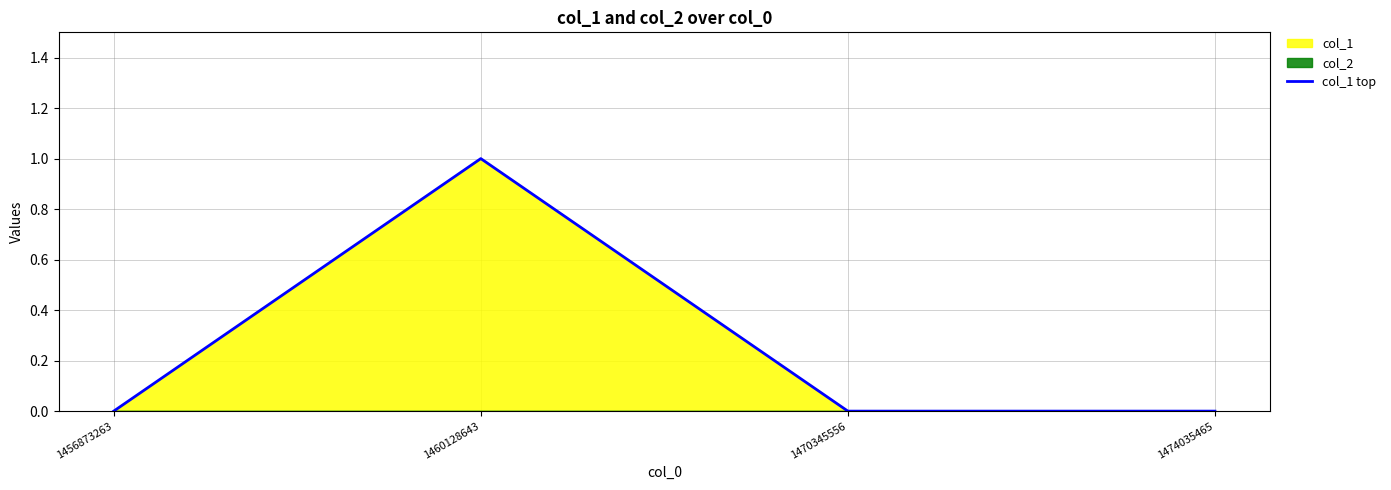

Which label corresponds to the smallest value in the chart?

1456873263